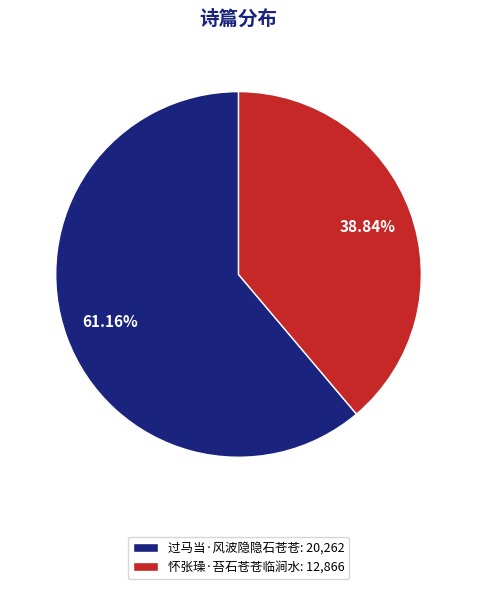

To the nearest percent, what portion does 怀张璪·苔石苍苍临涧水 represent?

39%